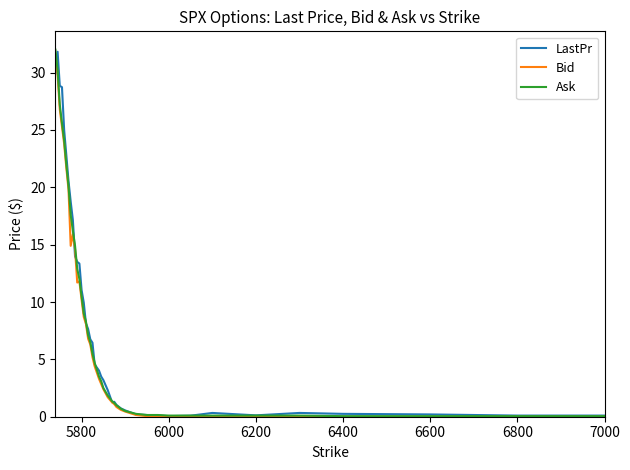

Does the chart have visible grid lines?

No